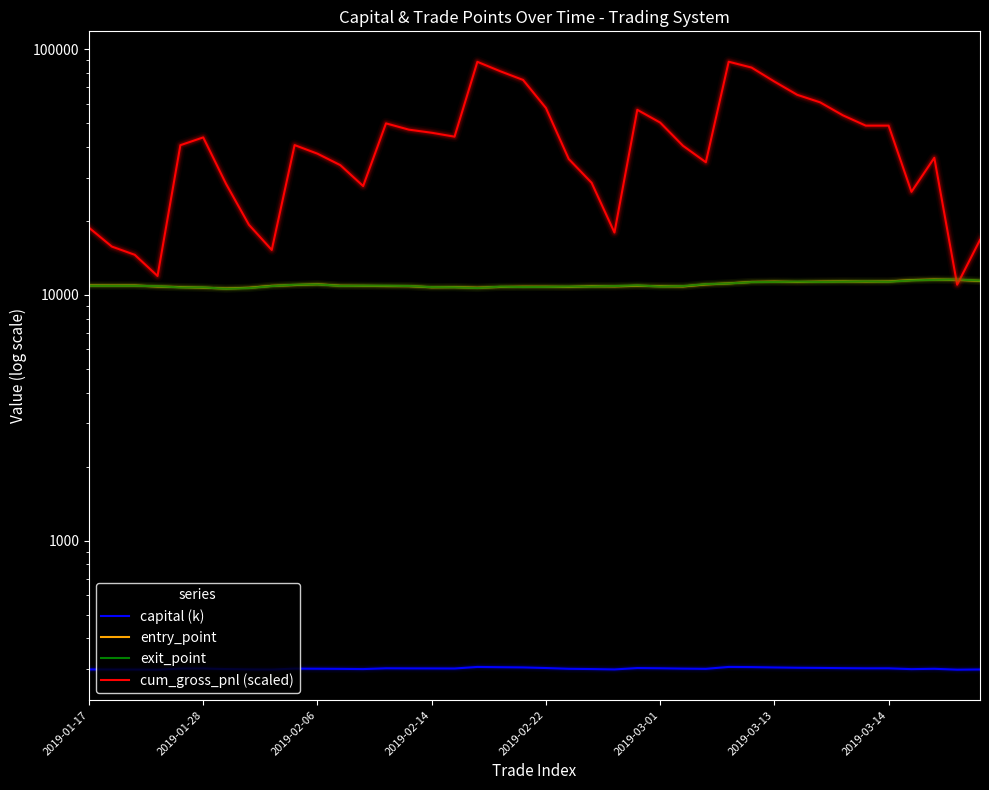

Where does the exit_point series first go above 10891?

2019-01-17